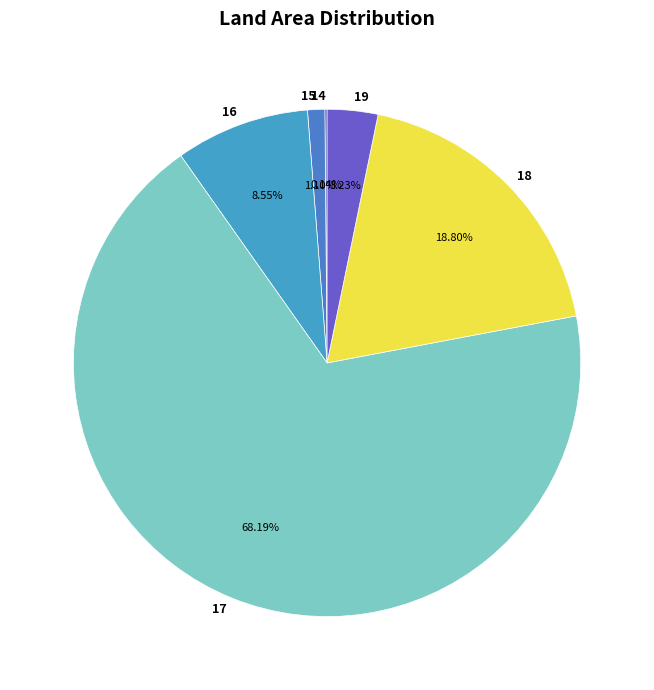

Between 16 and 18, which is larger?

18